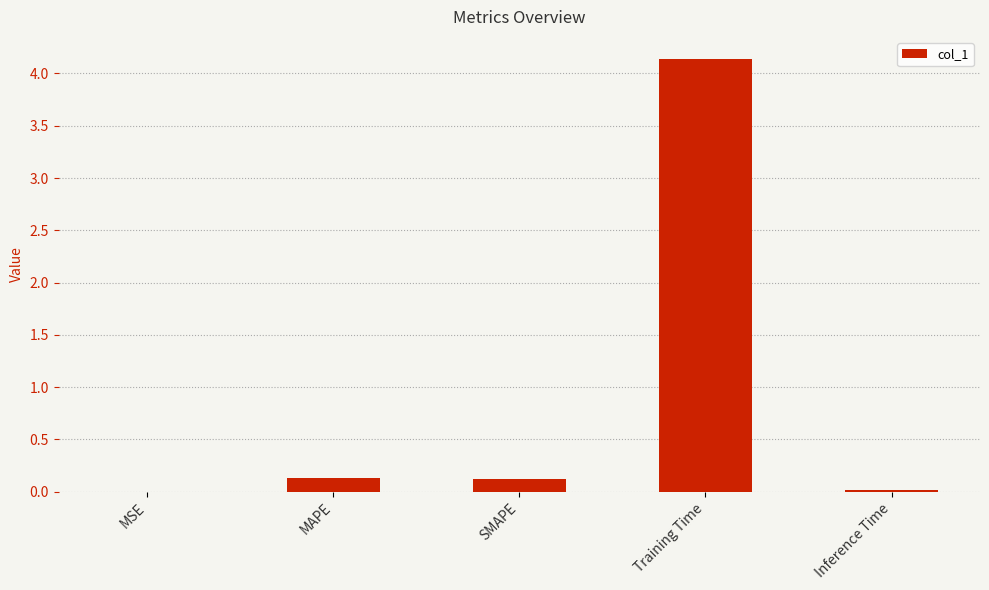

At which category does the chart reach its peak across all series?

Training Time